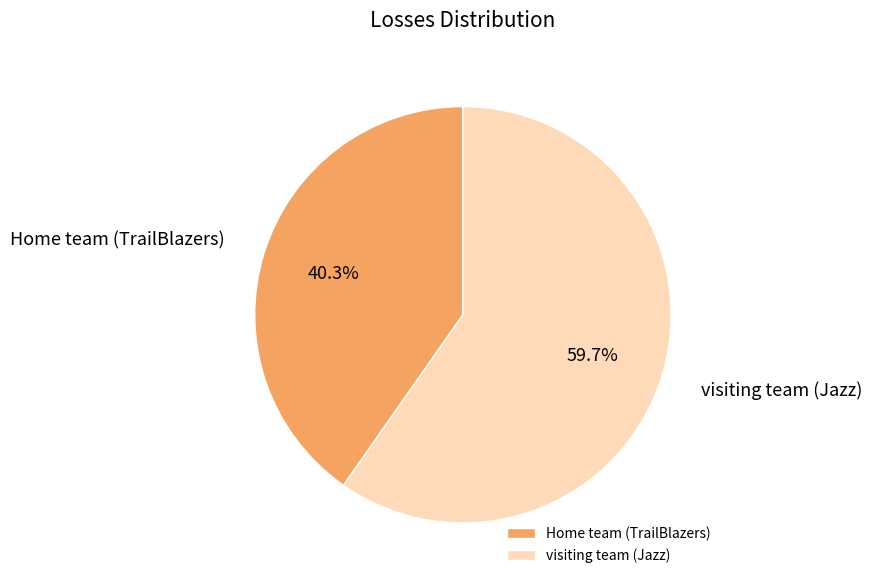

To the nearest percent, what percentage of the pie is visiting team (Jazz)?

60%